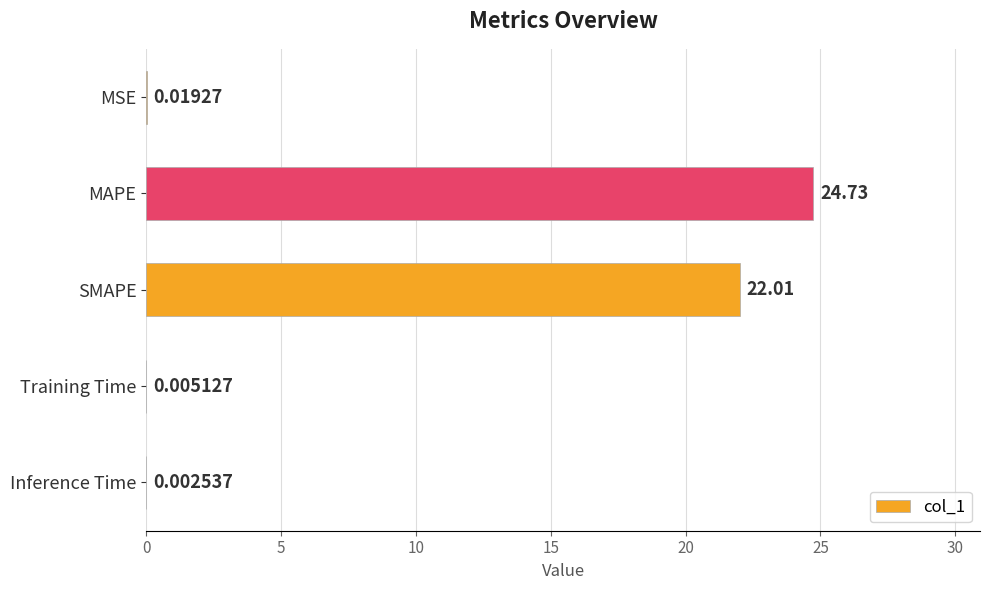

What is the change in value from MSE to SMAPE?

+22.0